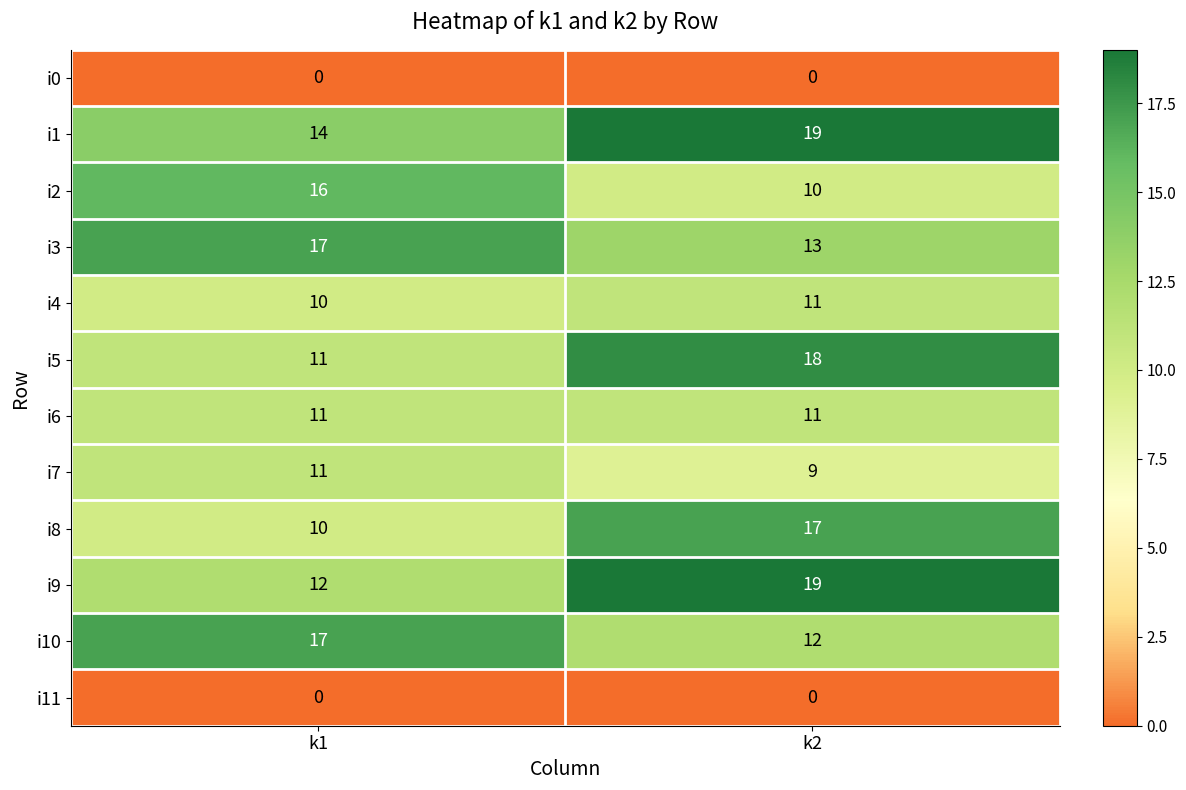

How many distinct data groups are displayed?

12